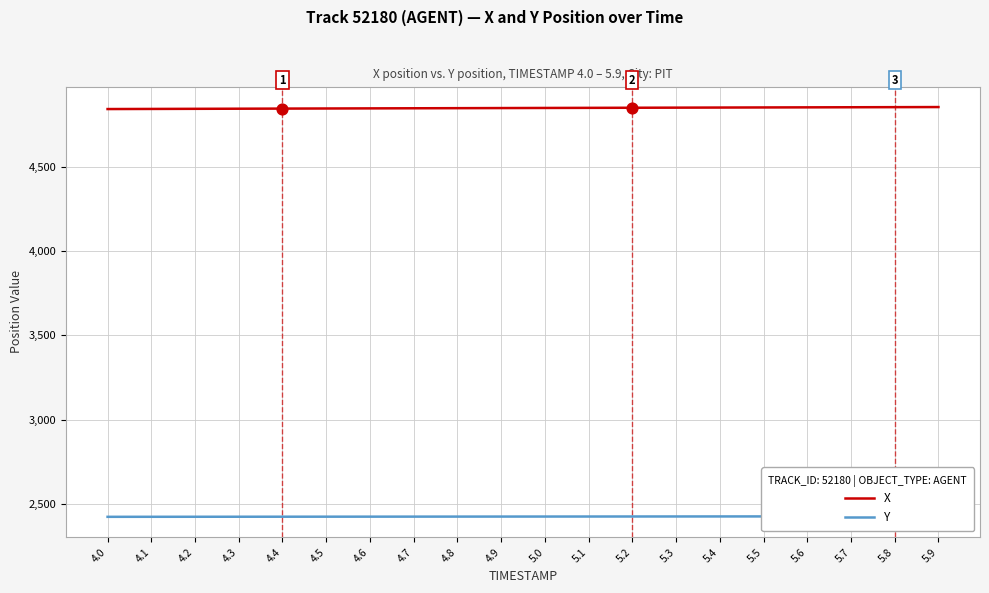

Which series reaches the maximum Y coordinate?

X